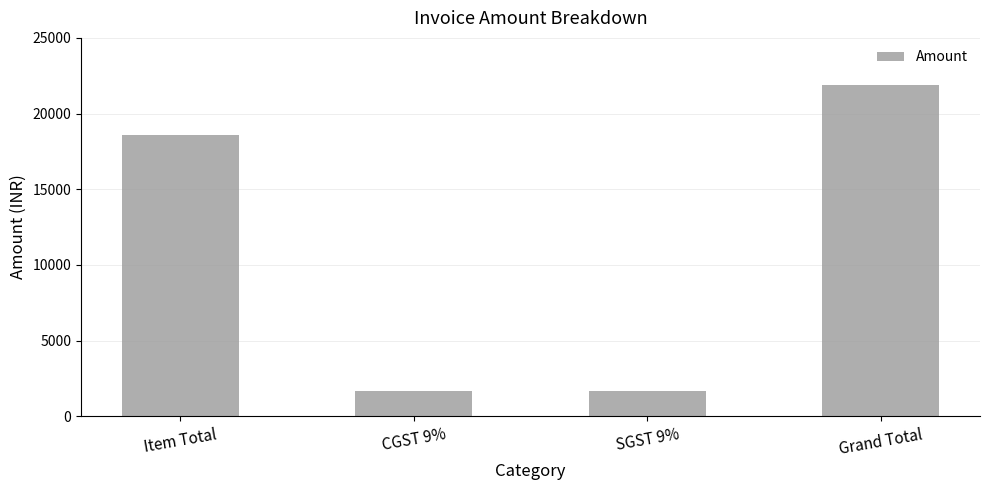

At which label is the value closest to 11785?

Item Total